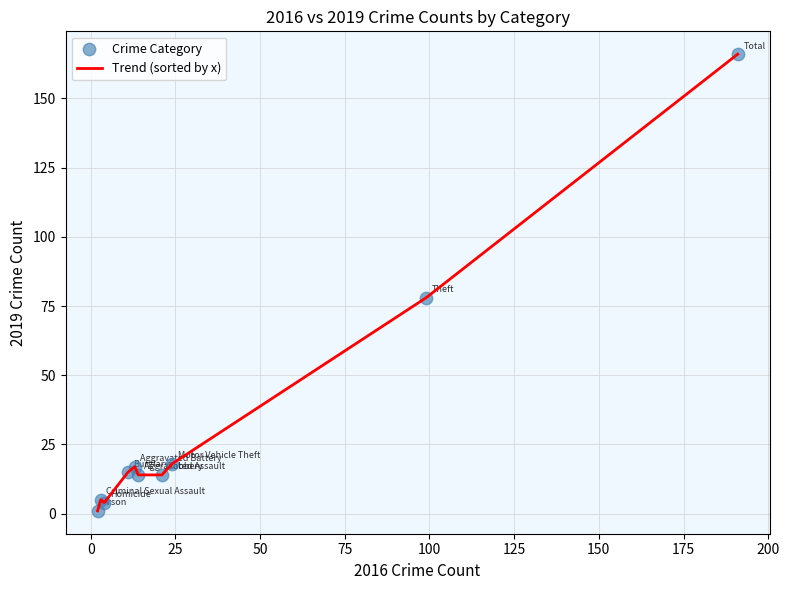

What is the greatest value displayed?

166